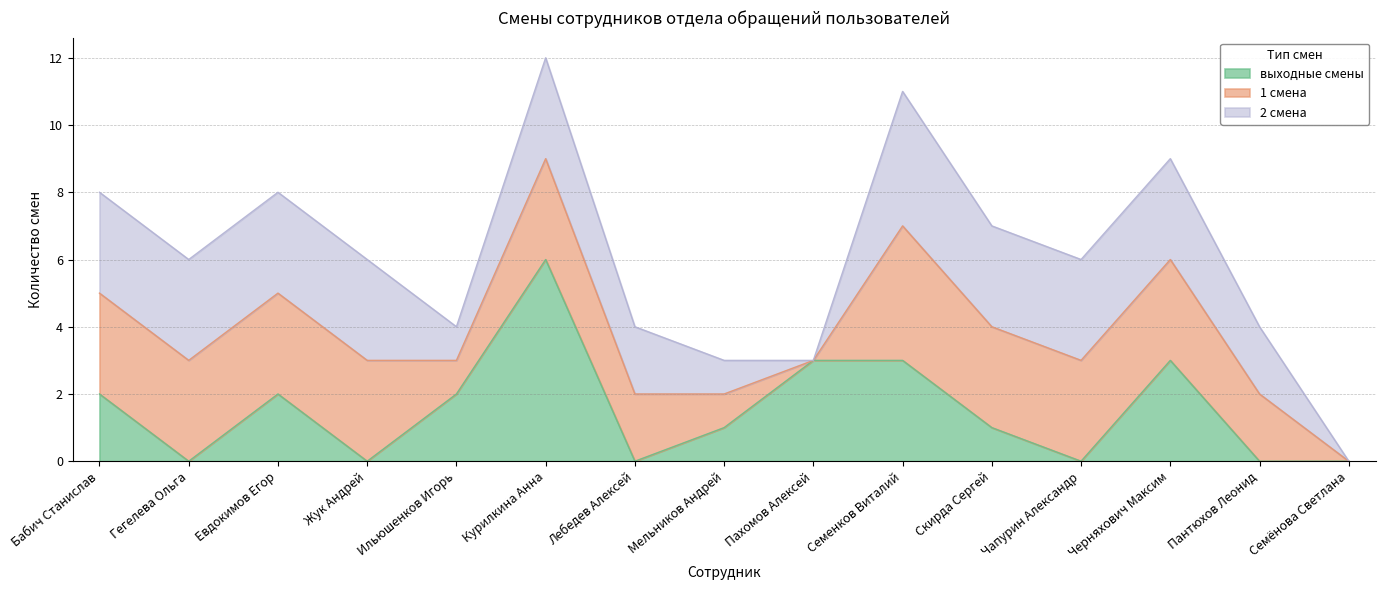

In 2 смена, how many points are higher than both neighbors (excluding endpoints)?

2